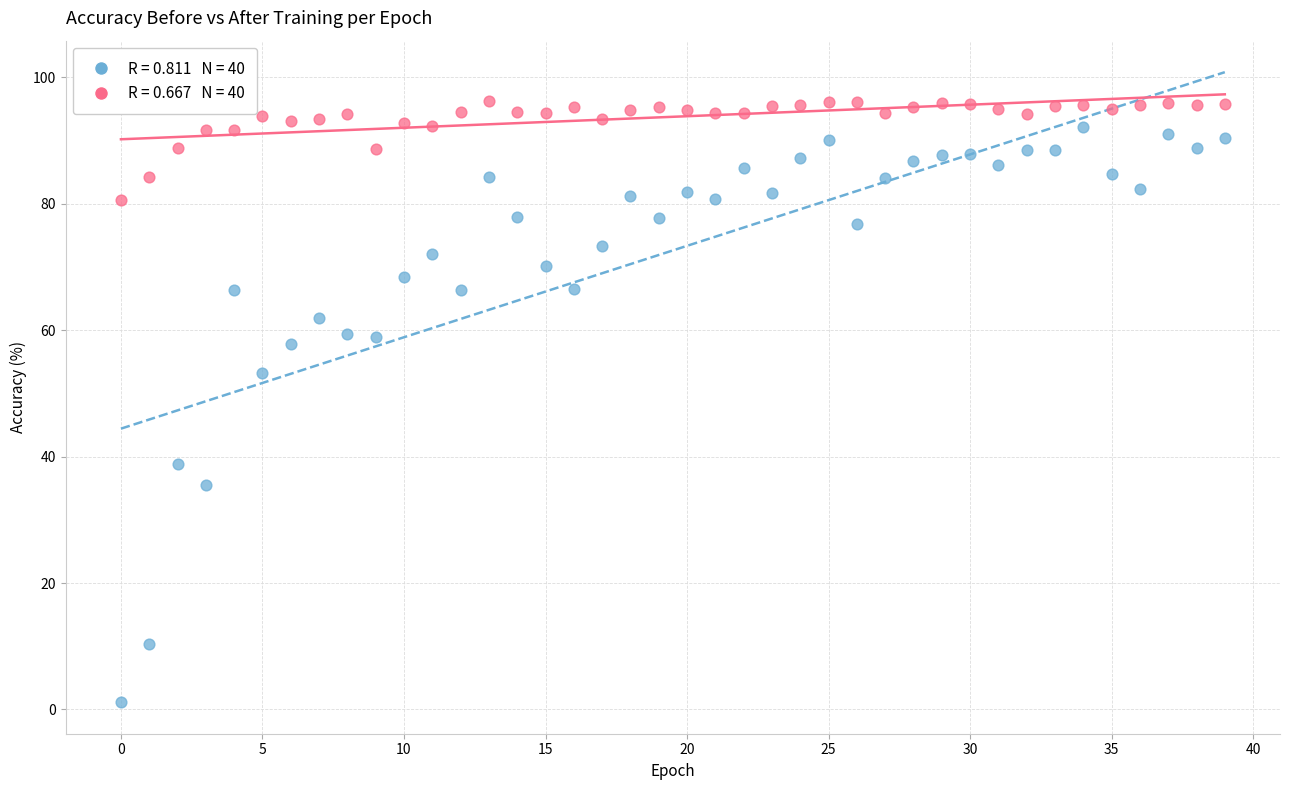

Across all series, what Y value is closest to 48?

53.2